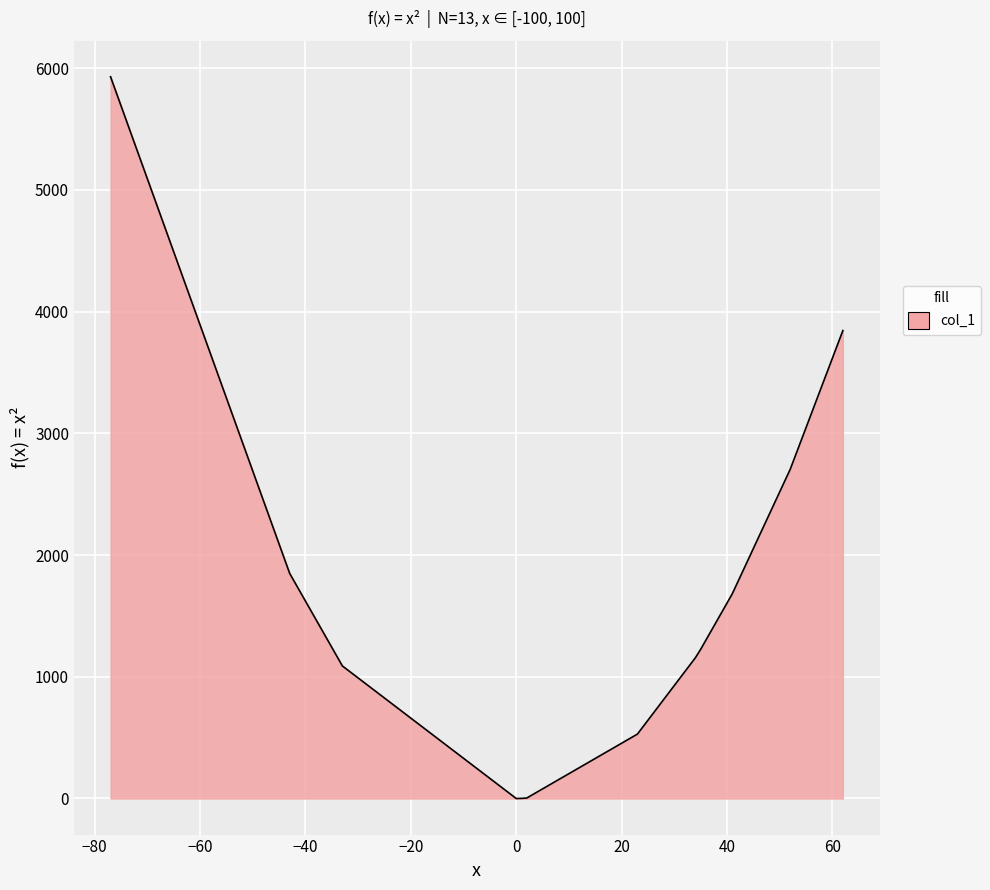

How many lines are shown in the chart?

1